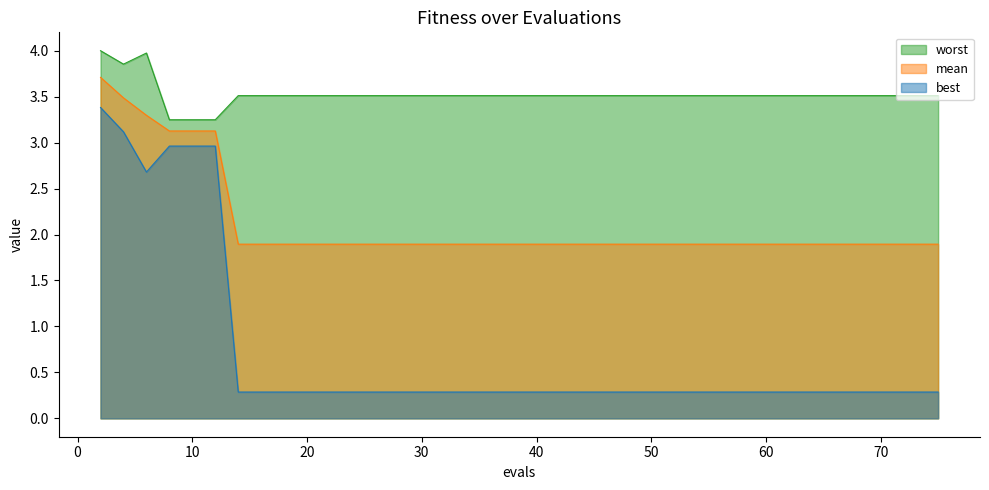

True or false: best and worst cross at least once.

False